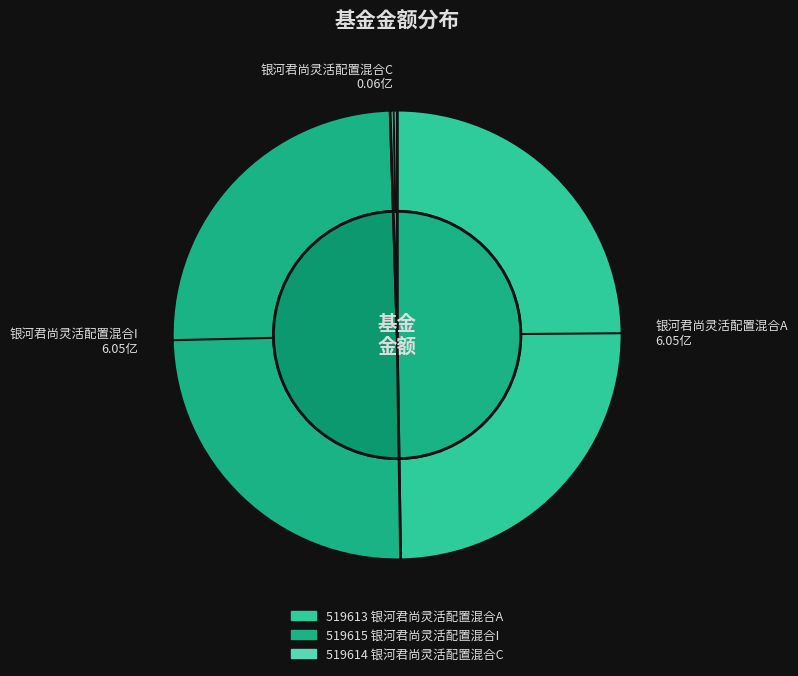

Is there a majority slice in this chart?

No